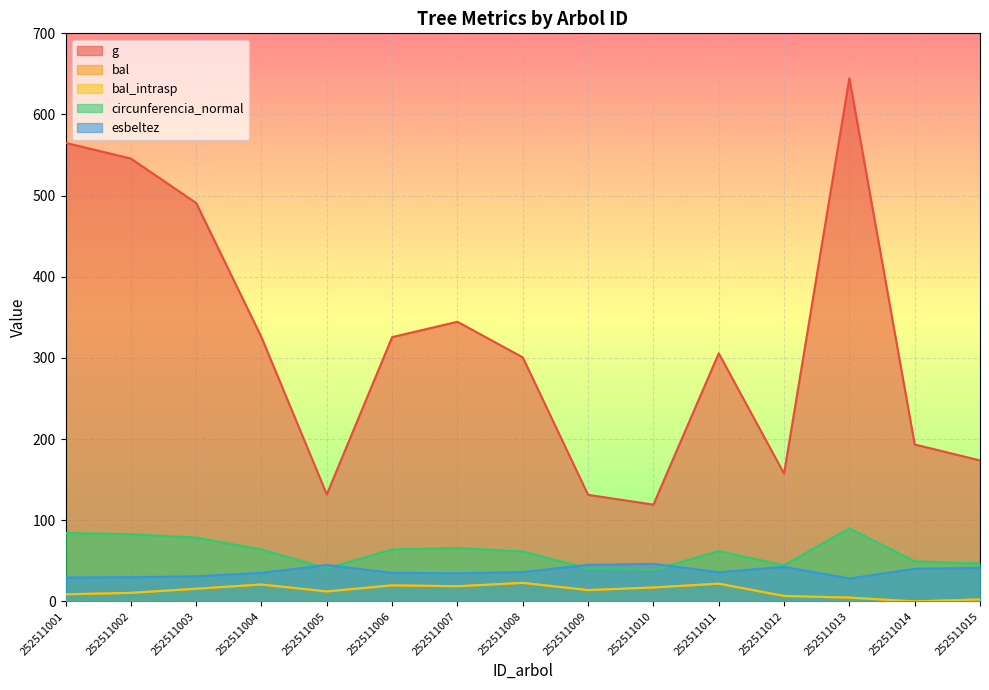

Reading left to right, extract all data points from this chart.

g: 252511001=565.1	252511002=545.7	252511003=490.9	252511004=325.4	252511005=131.9	252511006=325.7	252511007=344.6	252511008=300.7	252511009=131.3	252511010=119.2	252511011=305.7	252511012=157.5	252511013=644.7	252511014=193.4	252511015=173.7
bal: 252511001=8.7	252511002=10.5	252511003=15.6	252511004=20.8	252511005=12.3	252511006=19.8	252511007=18.7	252511008=22.8	252511009=13.9	252511010=17.2	252511011=21.9	252511012=6.7	252511013=4.7	252511014=0.0	252511015=2.5
bal_intrasp: 252511001=8.7	252511002=10.5	252511003=15.6	252511004=20.8	252511005=12.3	252511006=19.8	252511007=18.7	252511008=22.8	252511009=13.9	252511010=17.2	252511011=21.9	252511012=6.7	252511013=4.7	252511014=0.0	252511015=2.5
circunferencia_normal: 252511001=84.3	252511002=82.8	252511003=78.5	252511004=64.0	252511005=40.7	252511006=64.0	252511007=65.8	252511008=61.5	252511009=40.6	252511010=38.7	252511011=62.0	252511012=44.5	252511013=90.0	252511014=49.3	252511015=46.7
esbeltez: 252511001=29.5	252511002=29.8	252511003=30.9	252511004=35.3	252511005=44.8	252511006=35.2	252511007=34.6	252511008=36.2	252511009=45.0	252511010=46.3	252511011=36.0	252511012=42.6	252511013=28.2	252511014=40.2	252511015=41.4